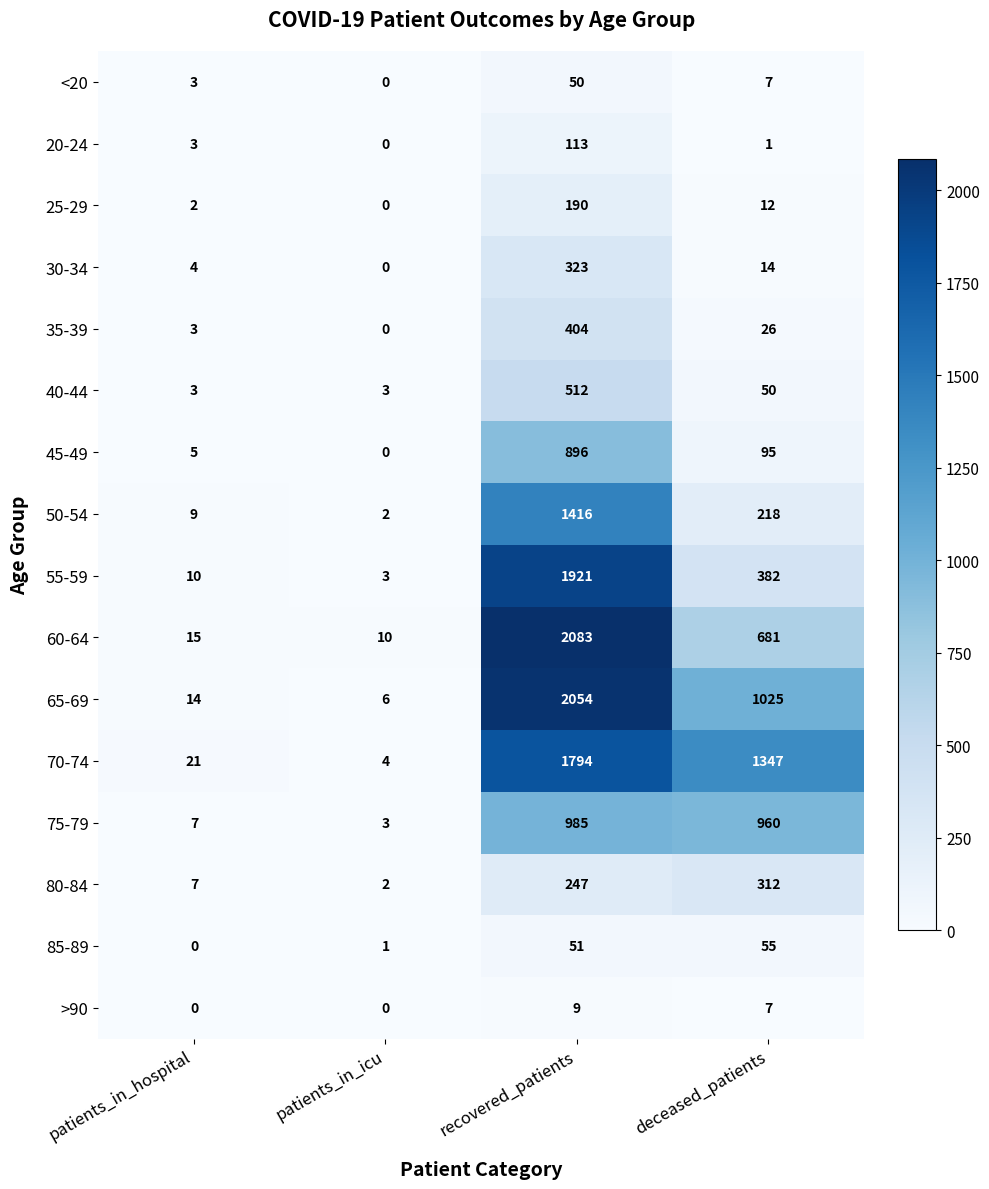

What is the average value of the 65-69 series?

775